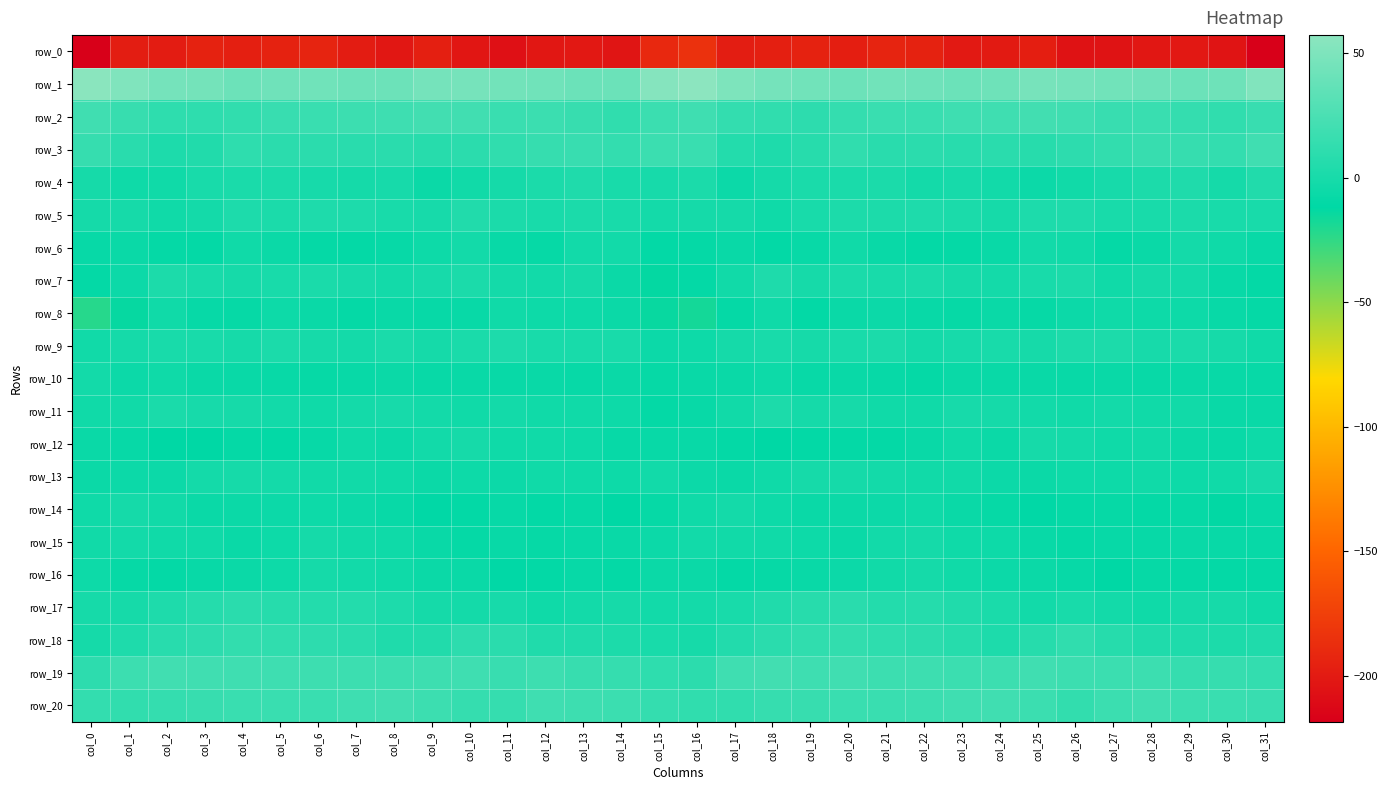

Count the number of data series in this chart.

21